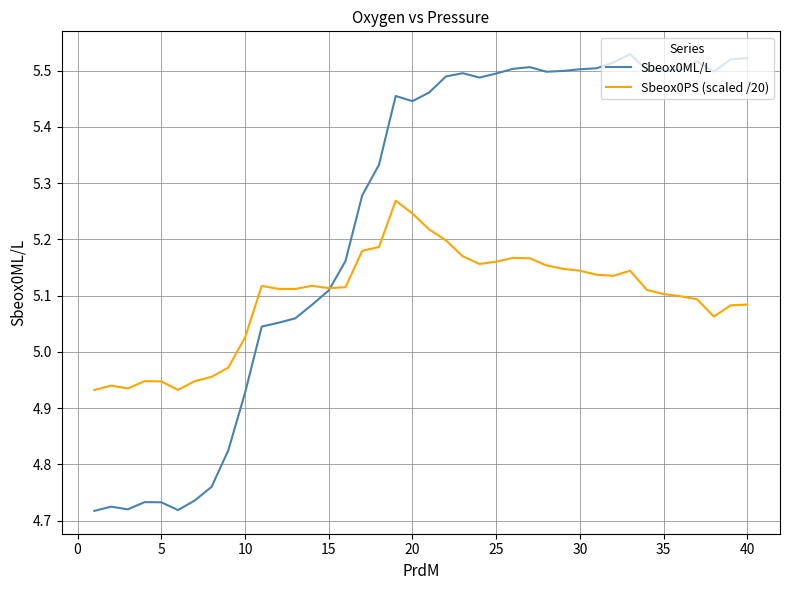

Which series has the widest spread of values?

Sbeox0ML/L